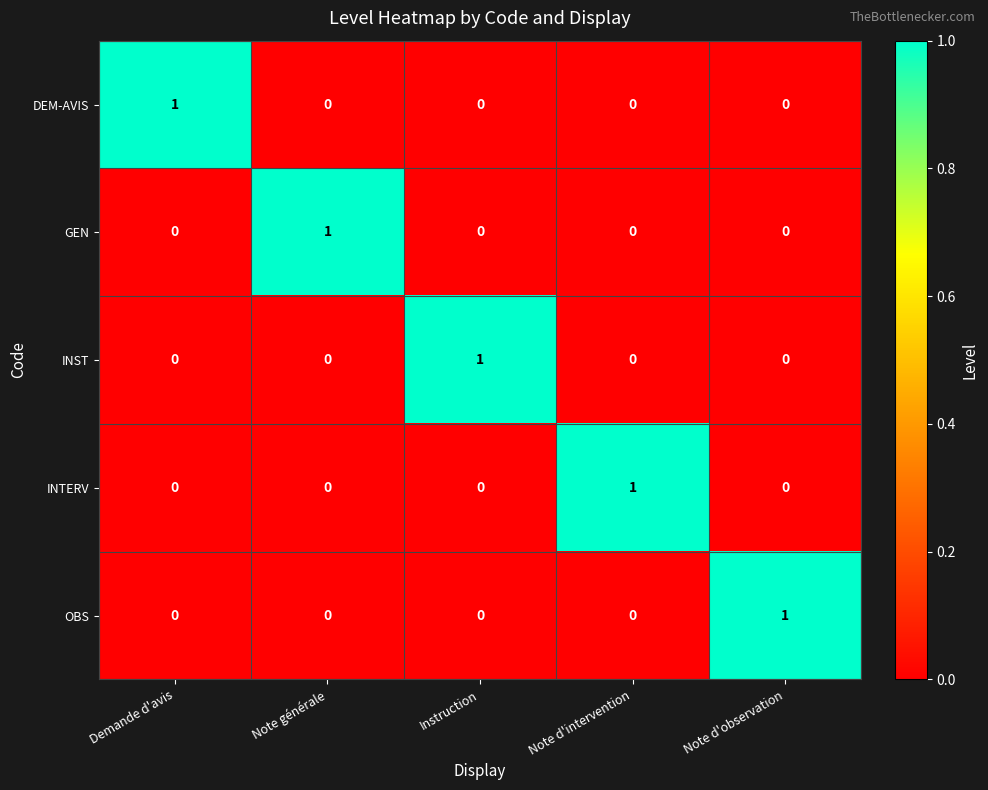

Is it true that INTERV equals 0 at Instruction?

True